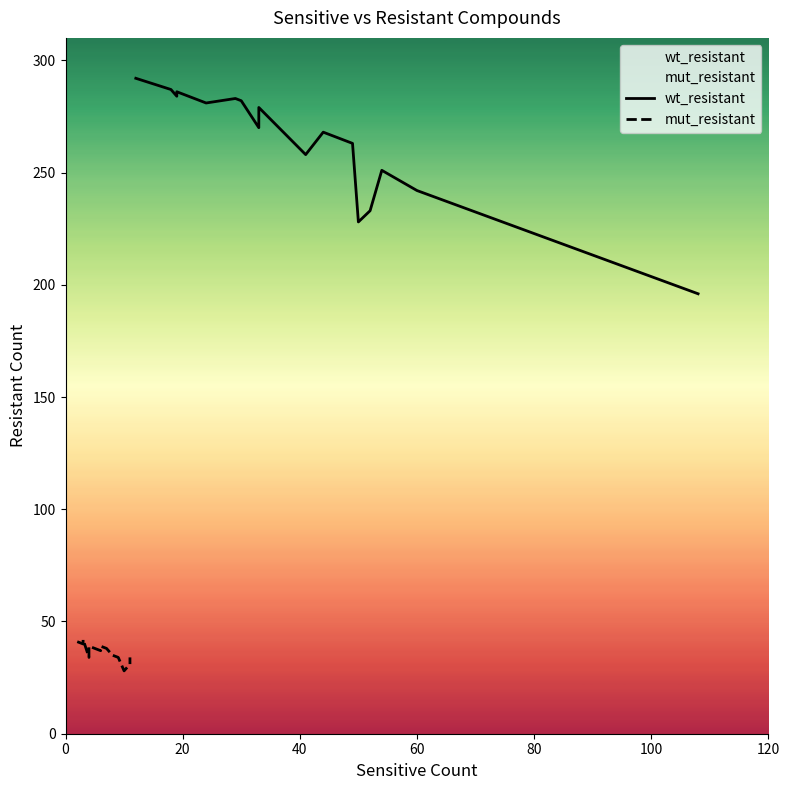

True or false: wt_resistant and mut_resistant cross at least once.

False